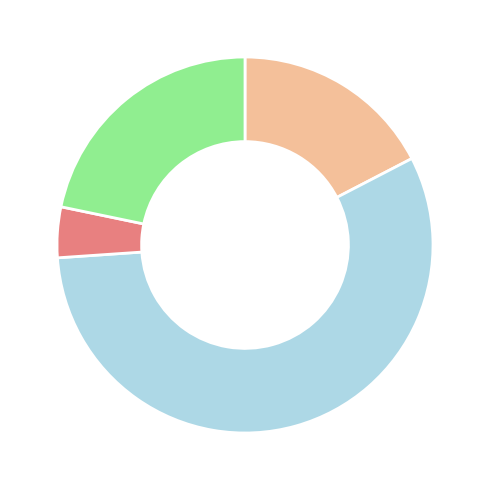

Is there a majority slice in this chart?

Yes